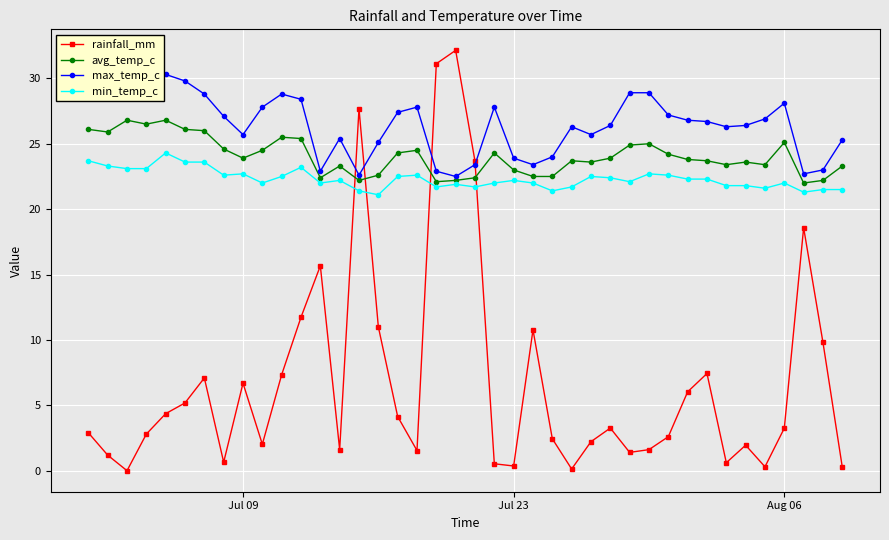

How many interior local peaks does the rainfall_mm series have?

10